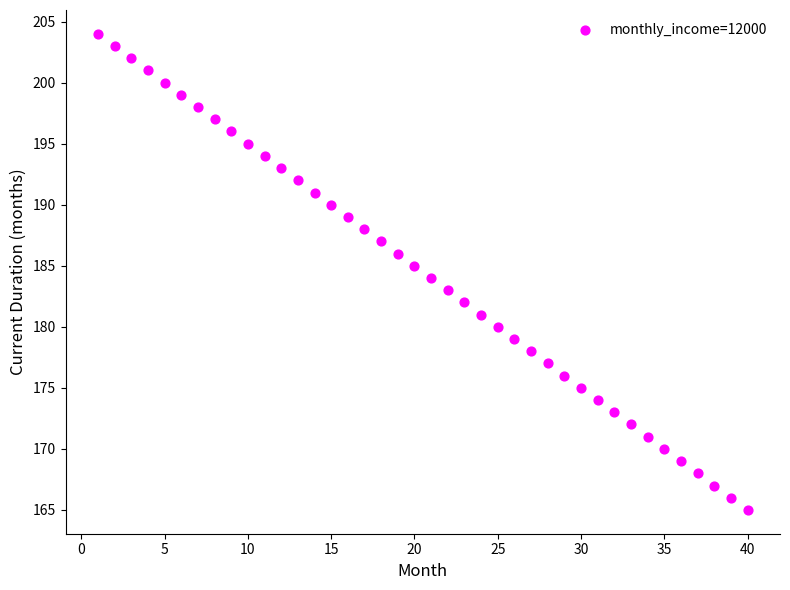

What is the range of Y values (max minus min)?

39